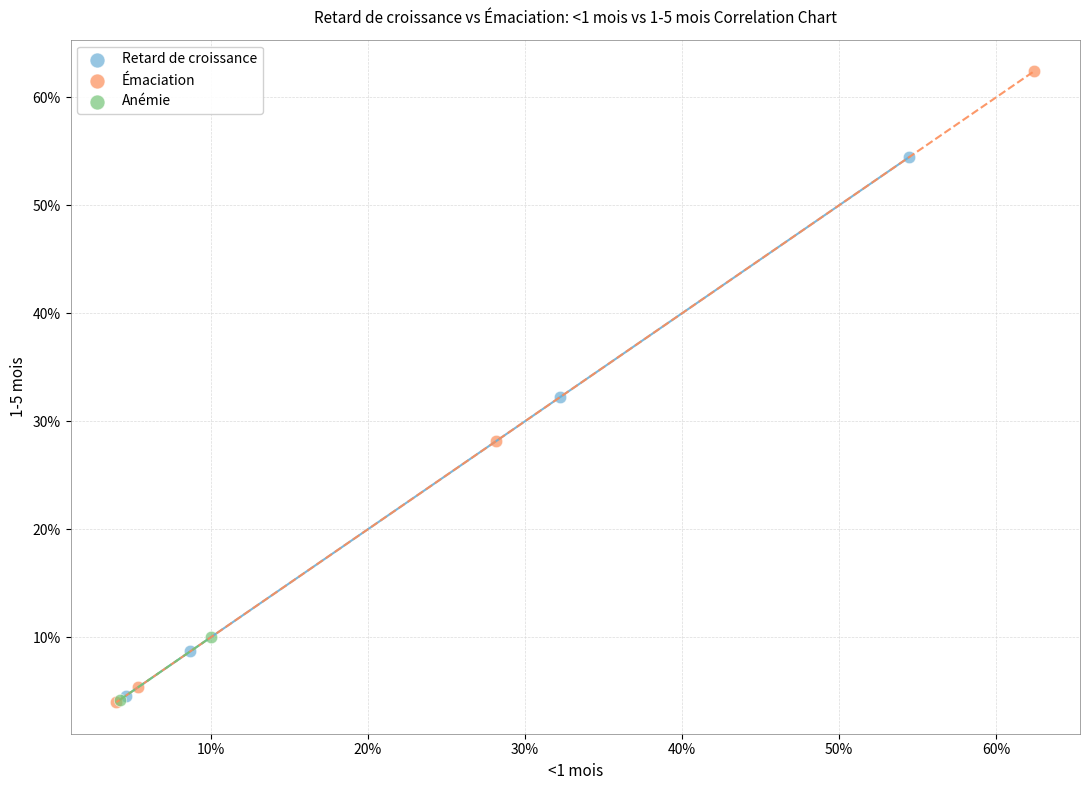

What are all the series names shown in the legend?

Retard de croissance, Émaciation, Anémie